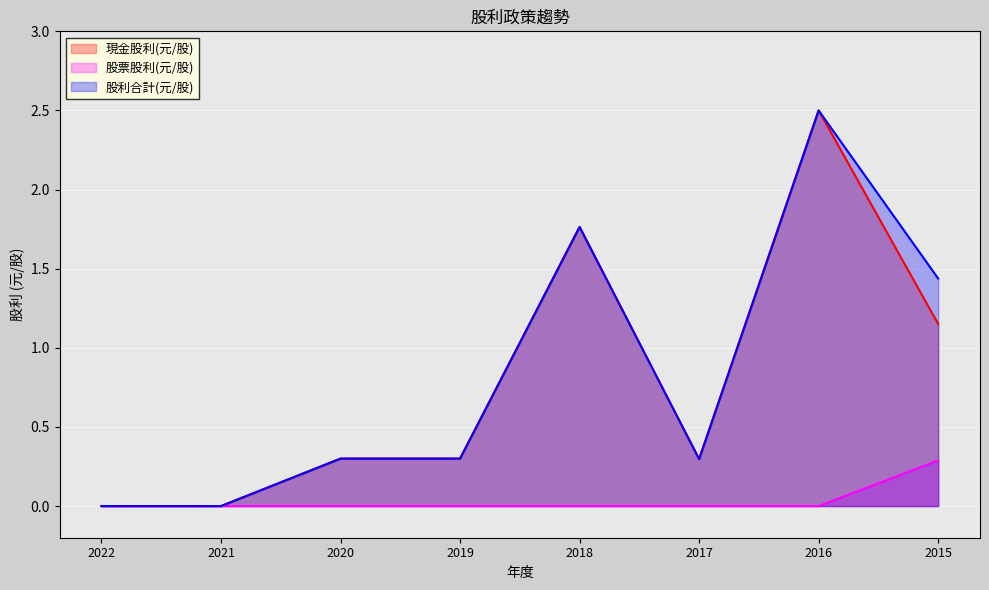

What is the difference between the maximum and second lowest values in the 股利合計(元/股) series?

2.5